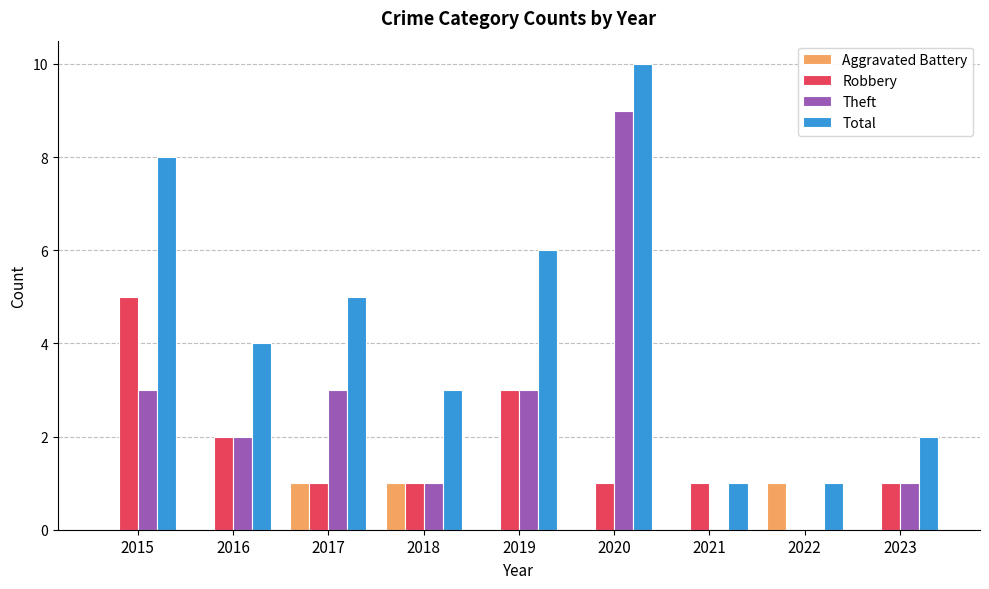

At which category is the sum across all series the highest?

2020